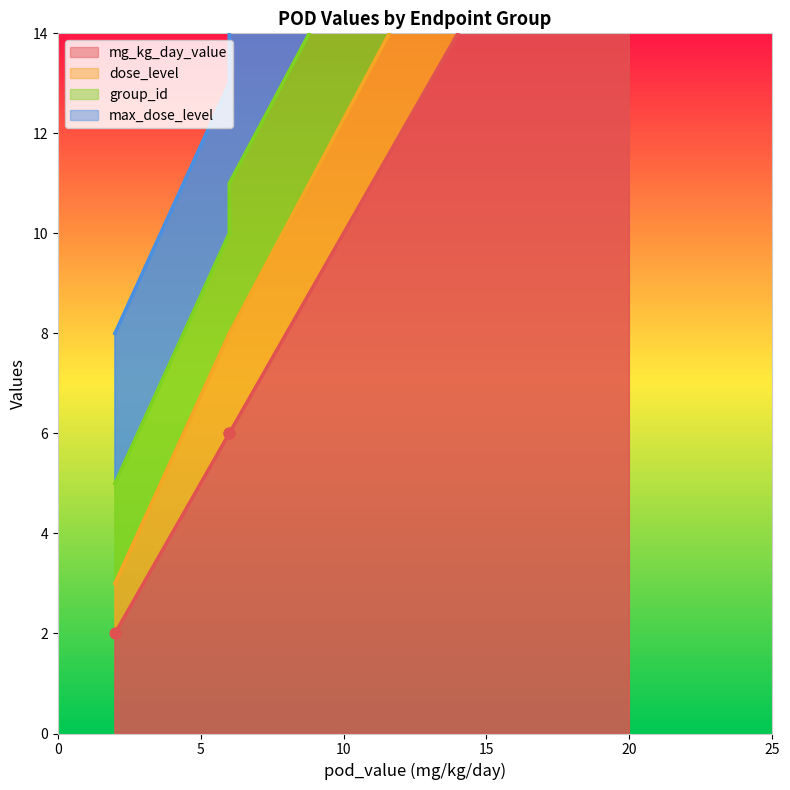

Which series contains the highest Y value?

mg_kg_day_value